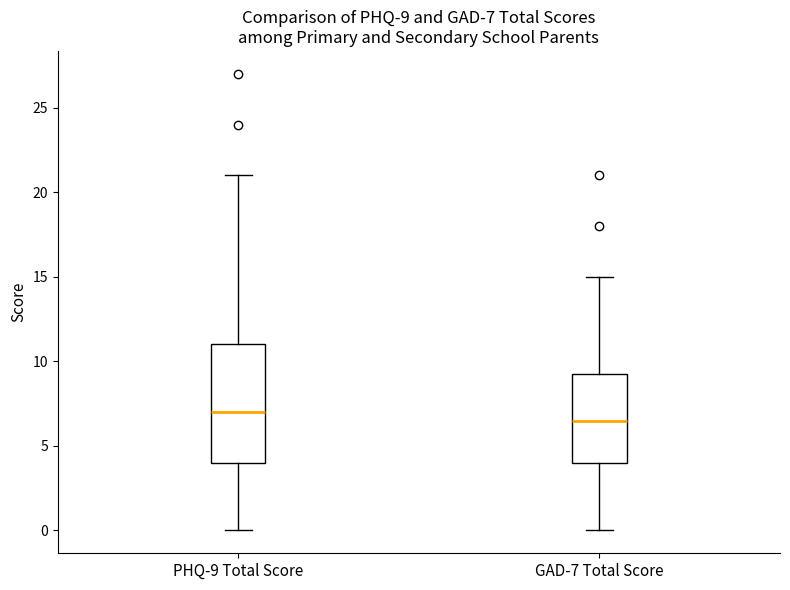

Which box is the tallest, from its lower edge to its upper edge?

PHQ-9 Total Score